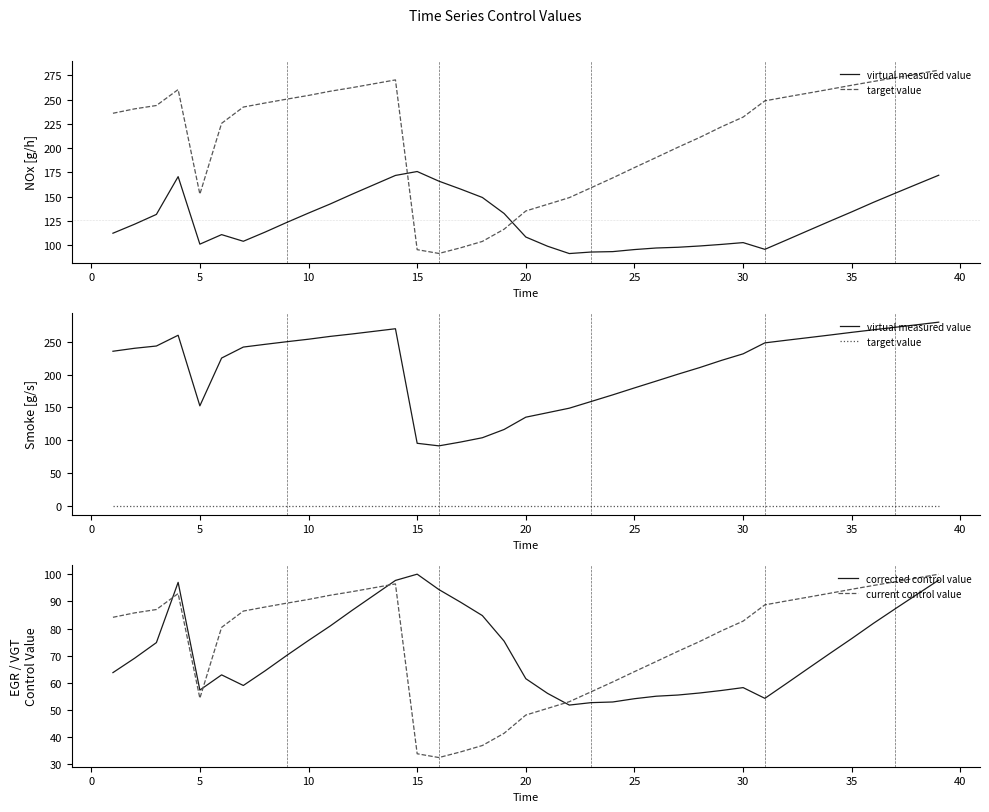

How many intersections are there between corrected control value and current control value?

4